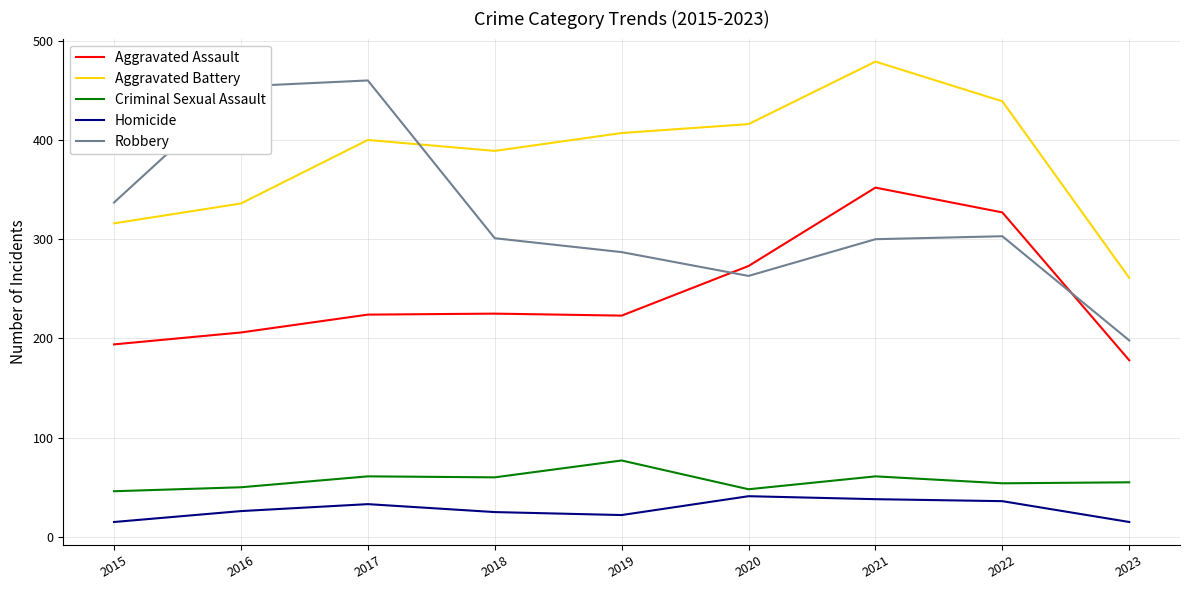

How many lines are shown in the chart?

5